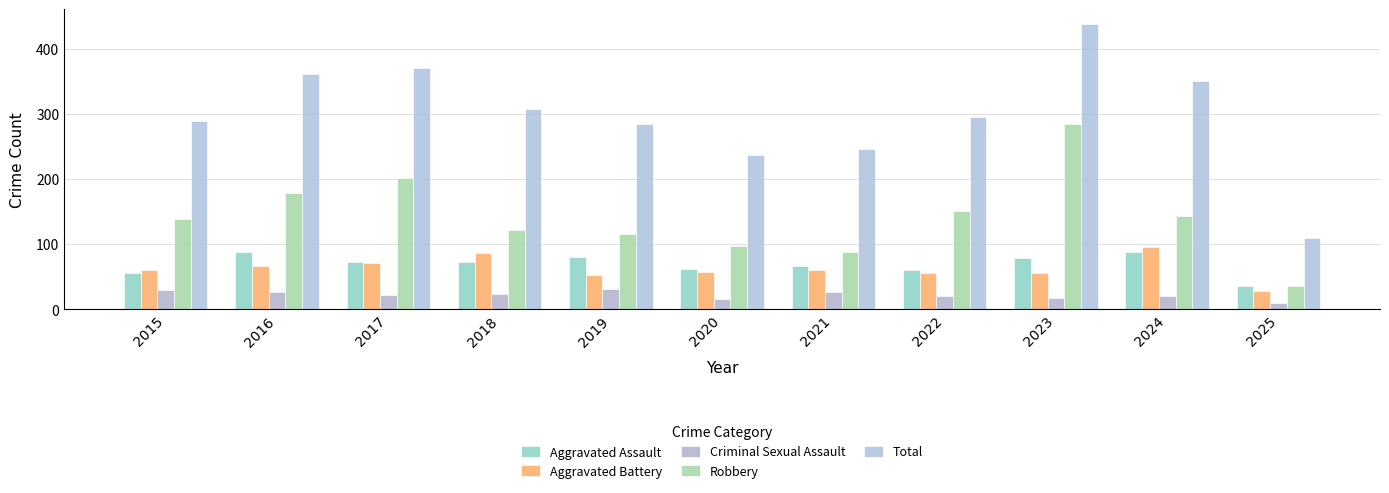

Which series has the widest spread of values?

Total